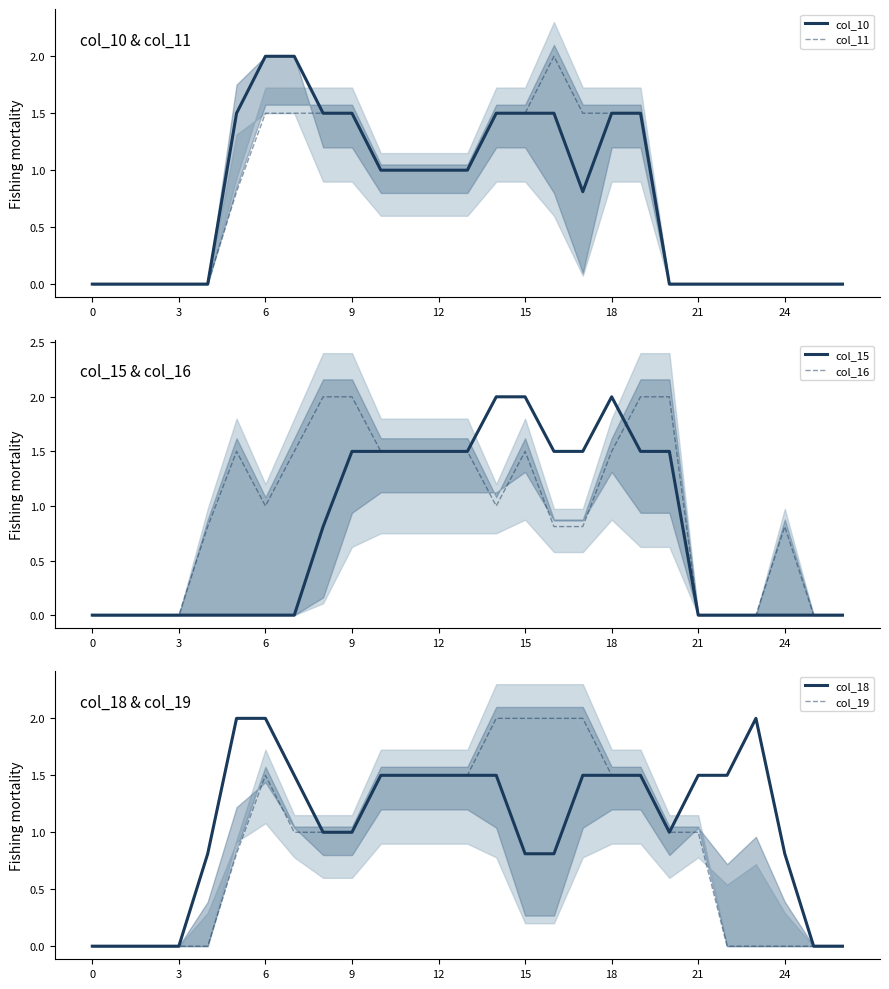

Which has a higher value, 9 or 23?

9